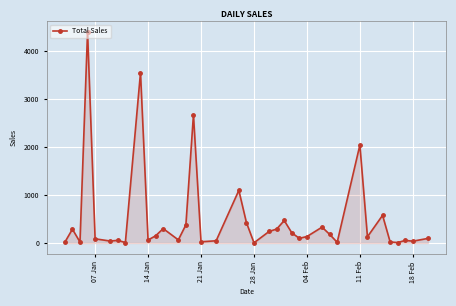

True or false: the data has more than 0 interior local peaks.

True